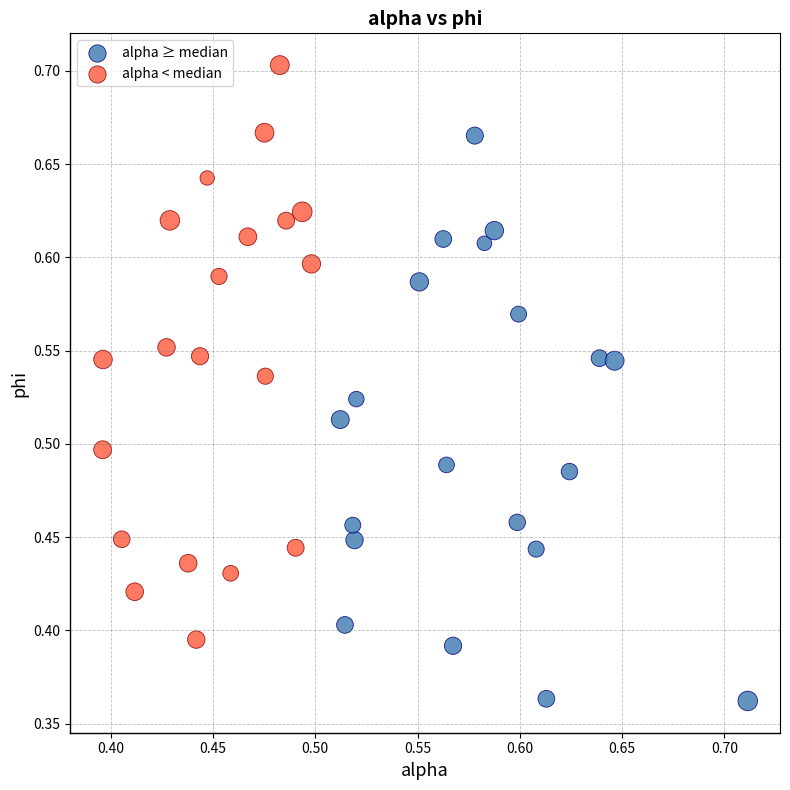

Which series contains the highest Y value?

alpha < median